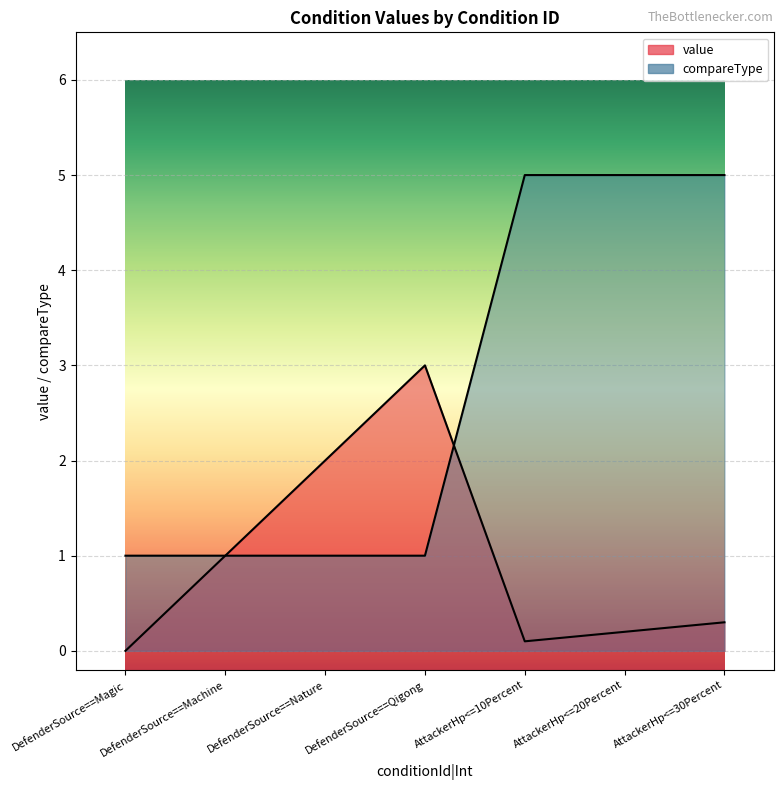

Which has a higher value, AttackerHp<=10Percent or AttackerHp<=30Percent?

AttackerHp<=30Percent